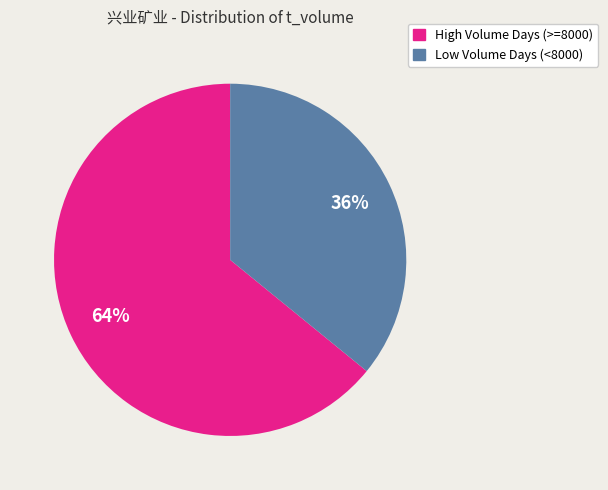

To the nearest percent, what is the difference between the largest and smallest slice percentages?

28%